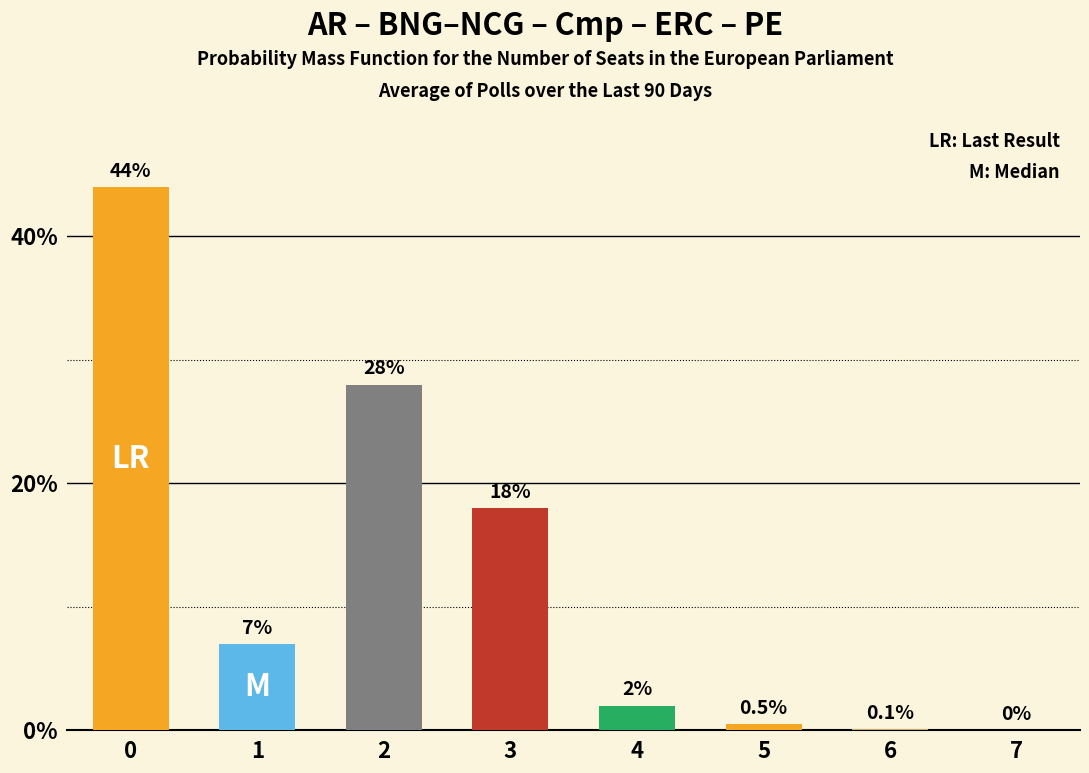

List the labels in order of value, largest first.

0, 2, 3, 1, 4, 5, 6, 7